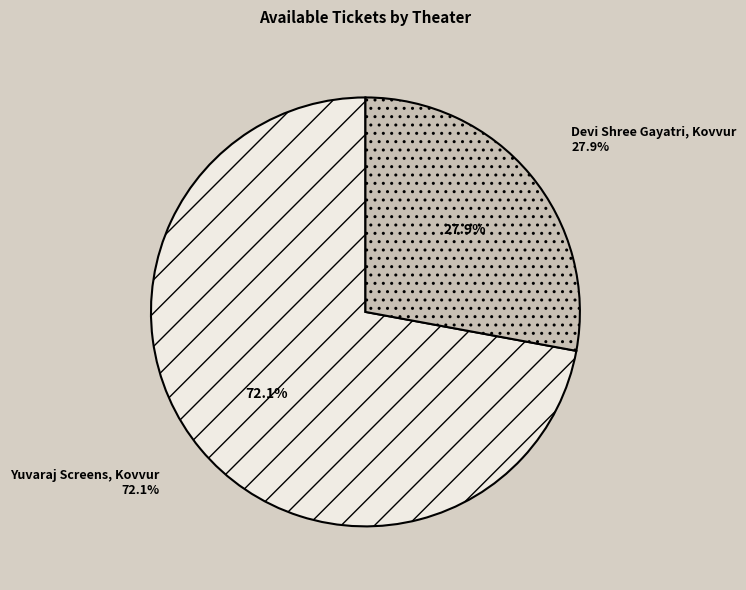

Which slice is the largest?

Yuvaraj Screens, Kovvur